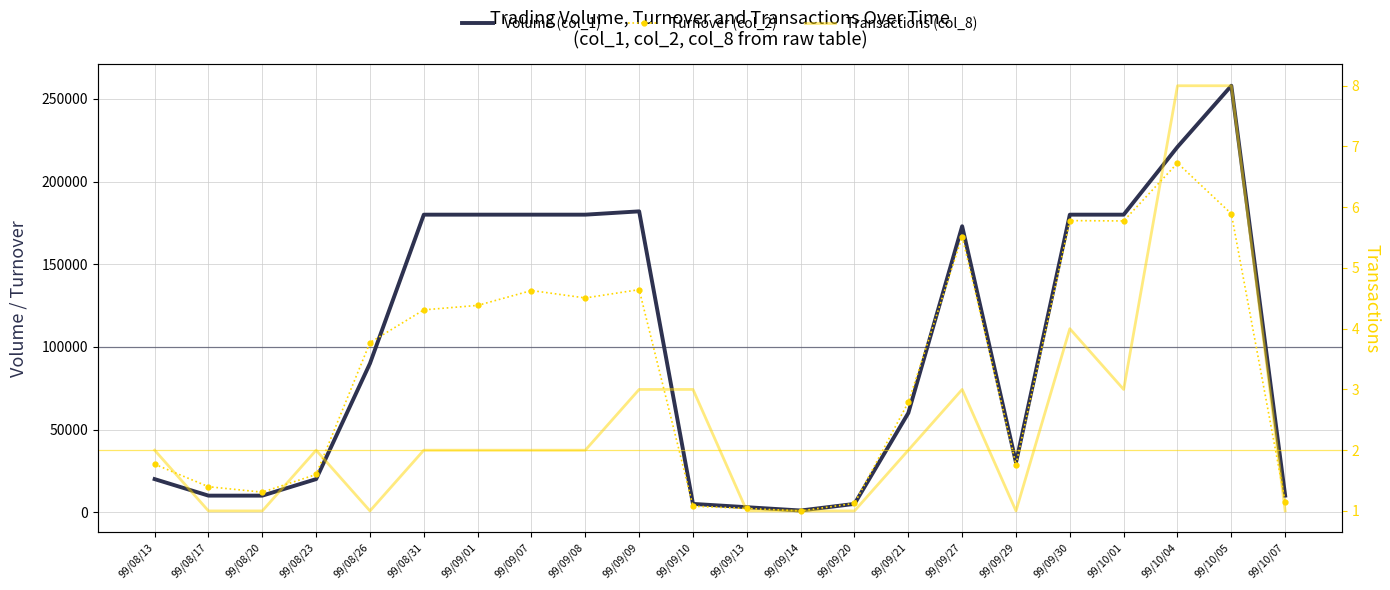

In Volume (col_1), how many points are lower than both neighbors (excluding endpoints)?

2